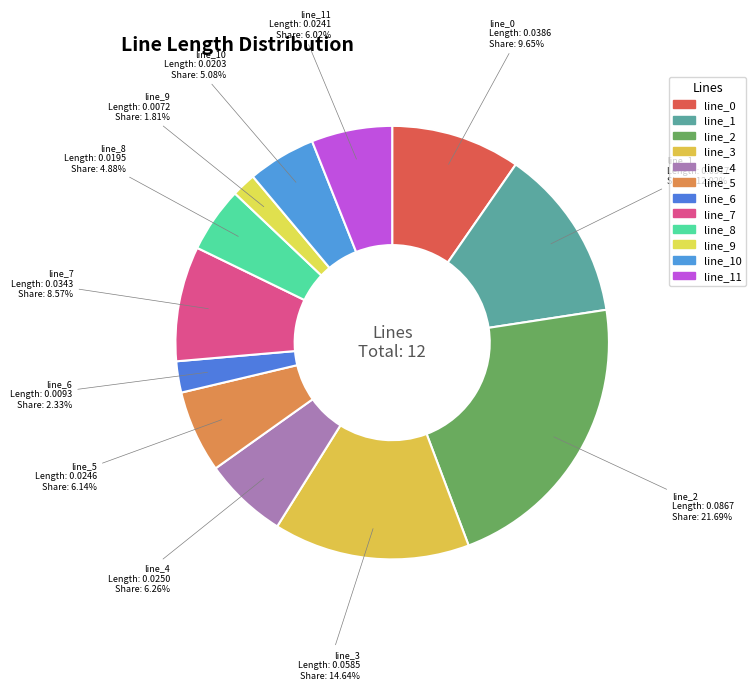

To the nearest percent, what is the combined percentage of line_4 and line_9?

8%